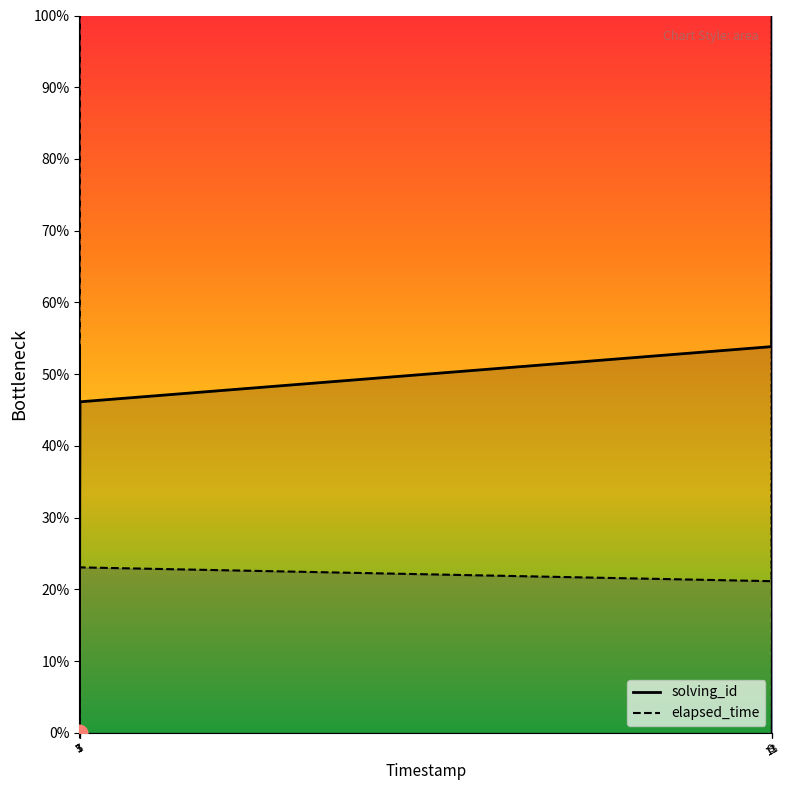

List the series in order of their overall mean, lowest first.

elapsed_time, solving_id